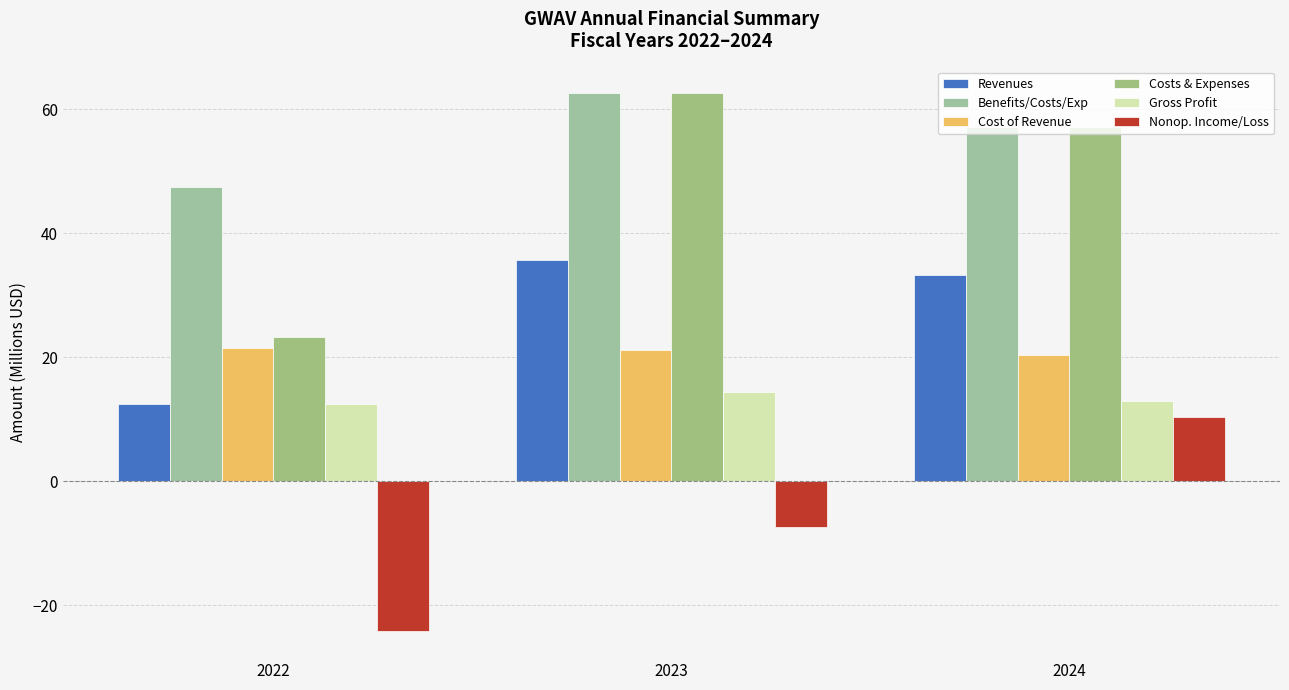

What is the difference between the Gross Profit values at 2023 and 2024?

1.5